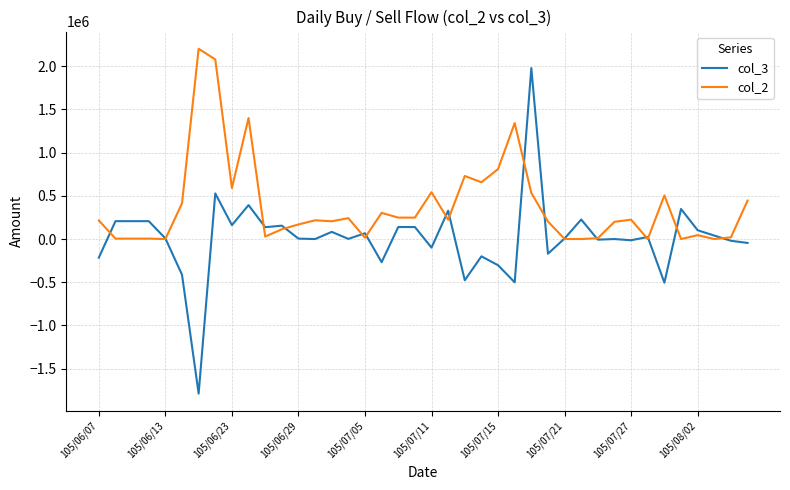

What is the minimum value shown in the chart?

-1789000